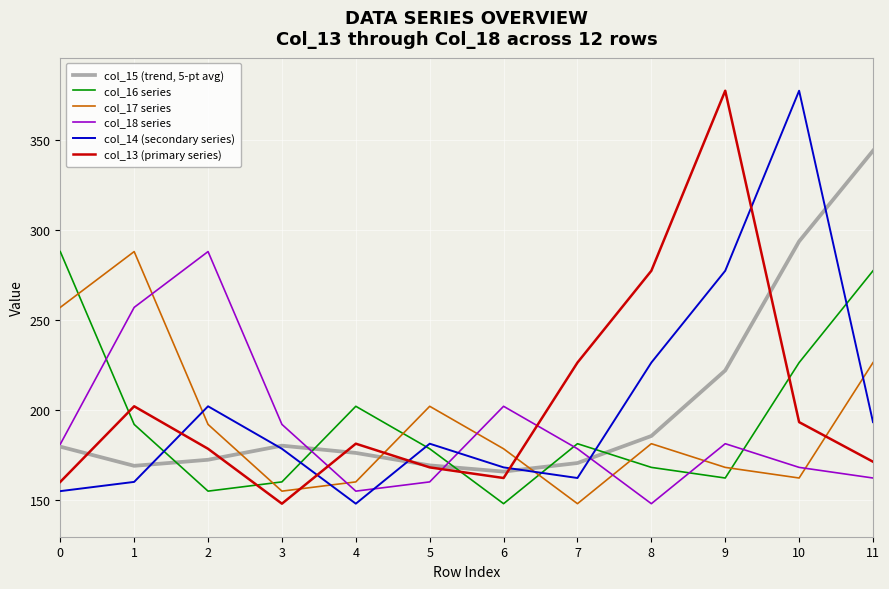

How many interior local peaks does the col_18 series series have?

3